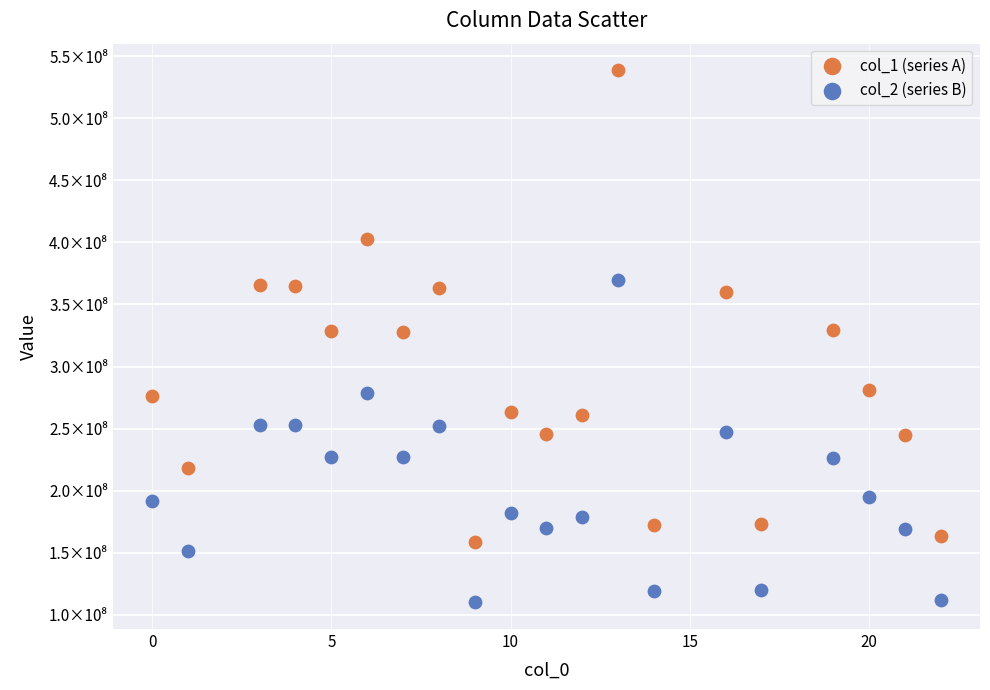

Which series reaches the maximum Y coordinate?

col_1 (series A)